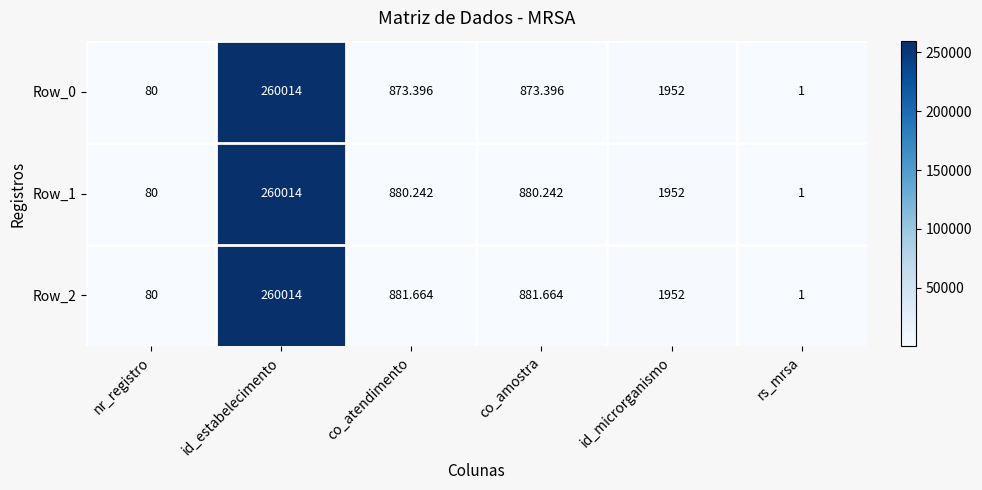

What is the total value across all series at co_atendimento?

2635.3